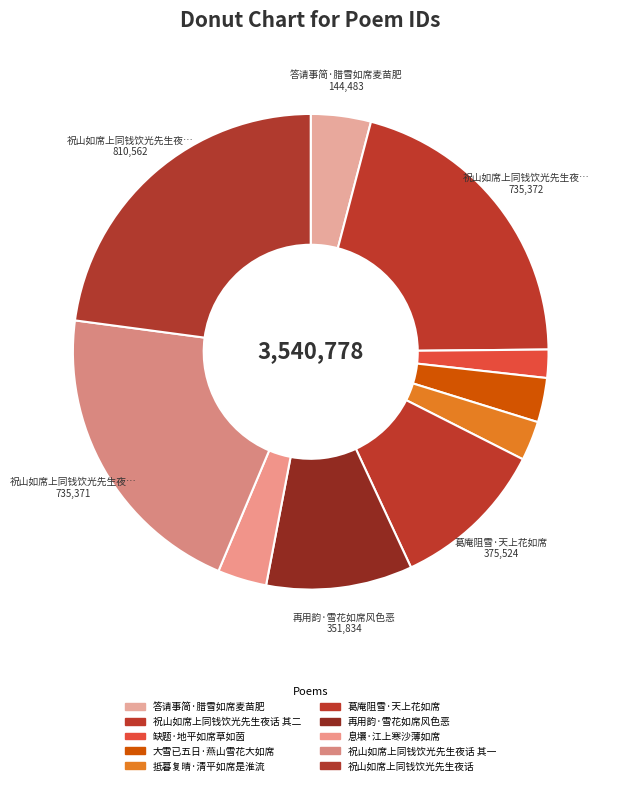

Is the sum of 答请事简·腊雪如席麦苗肥 and 葛庵阻雪·天上花如席 greater than half?

No